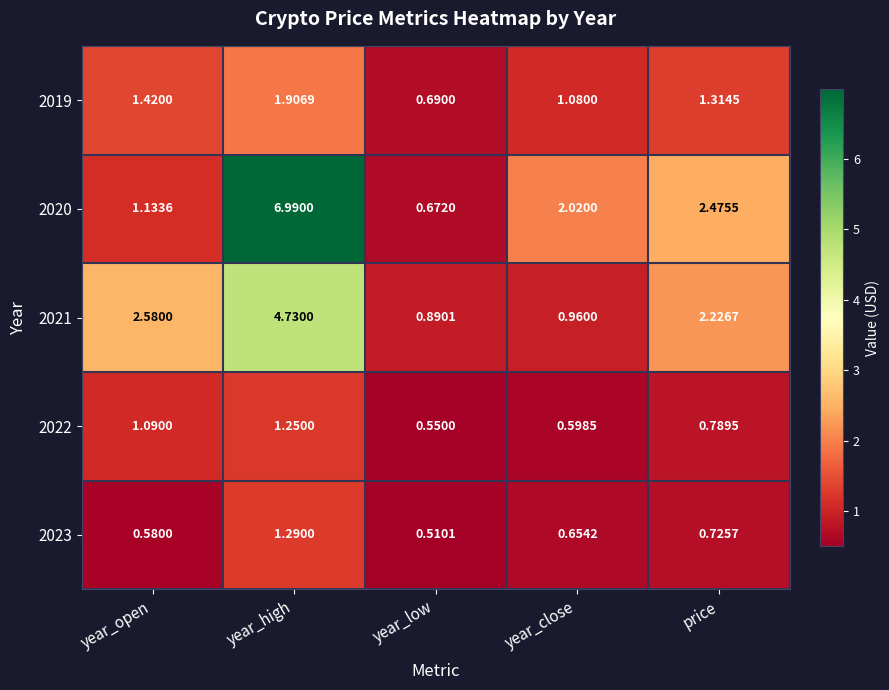

What is the total value across all series at year_close?

5.3